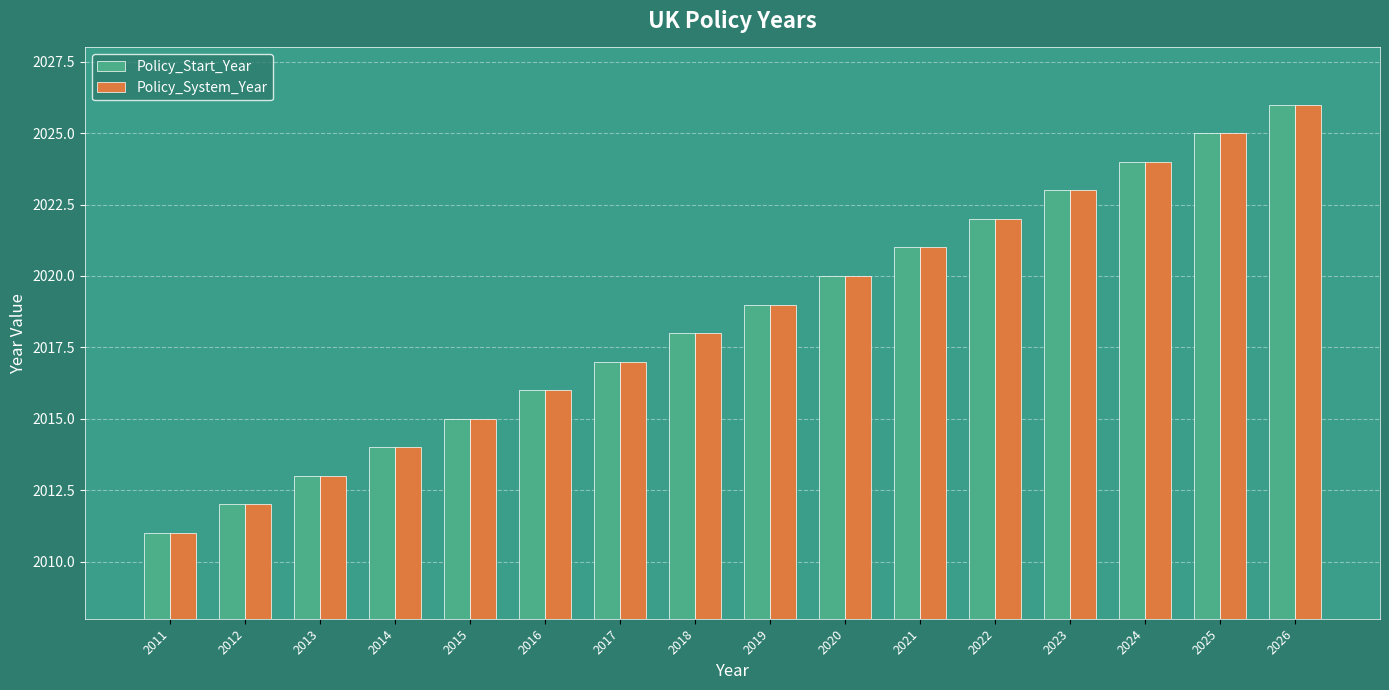

Reading left to right, what are all the values shown in this chart?

Policy_Start_Year: 2011=2011	2012=2012	2013=2013	2014=2014	2015=2015	2016=2016	2017=2017	2018=2018	2019=2019	2020=2020	2021=2021	2022=2022	2023=2023	2024=2024	2025=2025	2026=2026
Policy_System_Year: 2011=2011	2012=2012	2013=2013	2014=2014	2015=2015	2016=2016	2017=2017	2018=2018	2019=2019	2020=2020	2021=2021	2022=2022	2023=2023	2024=2024	2025=2025	2026=2026